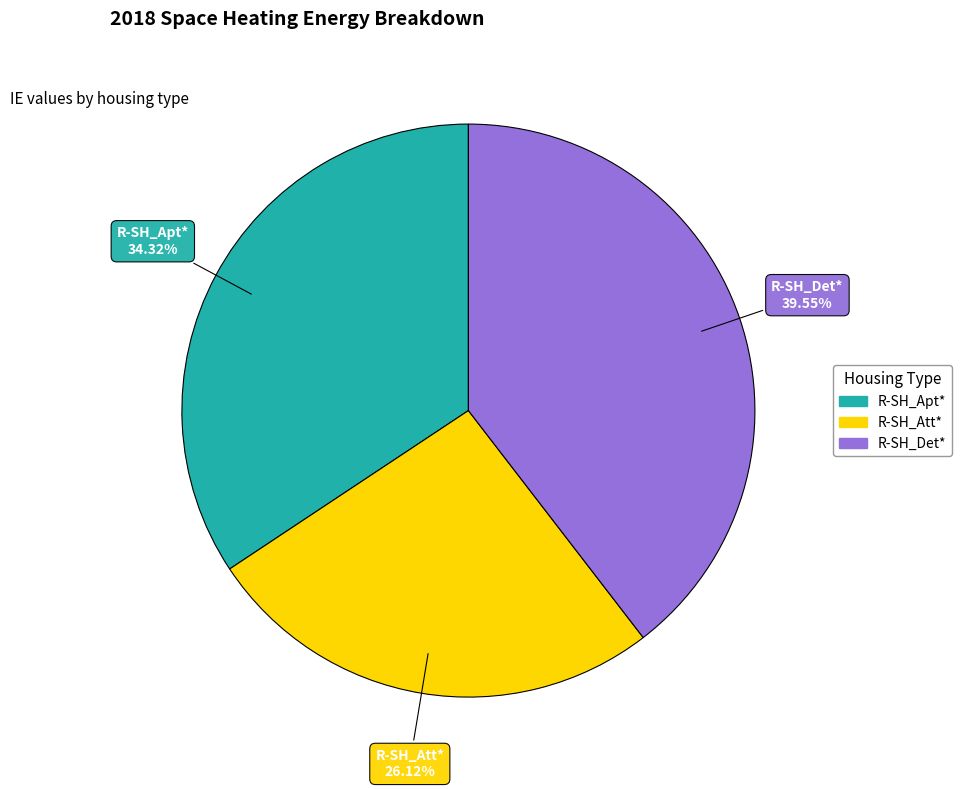

The R-SH_Apt* slice represents 34% of the pie. True or false?

True